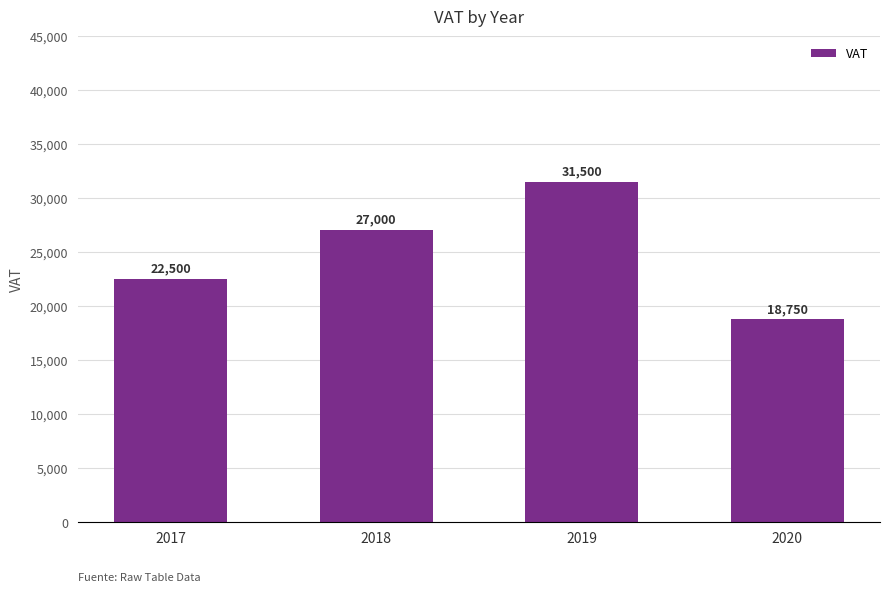

The chart shows a value of 27000 at 2018. True or false?

True